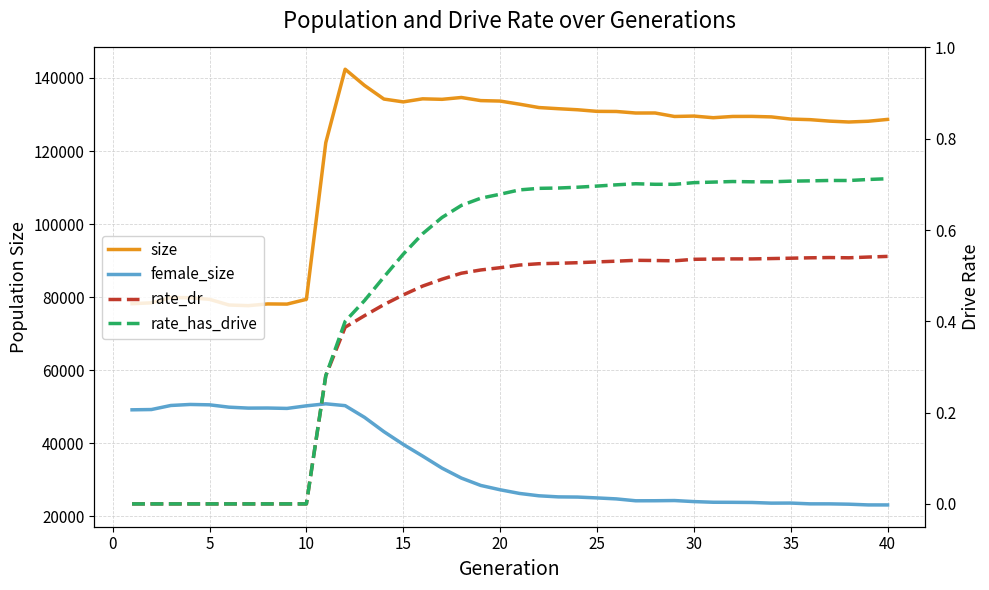

How many values in rate_dr are above zero?

30